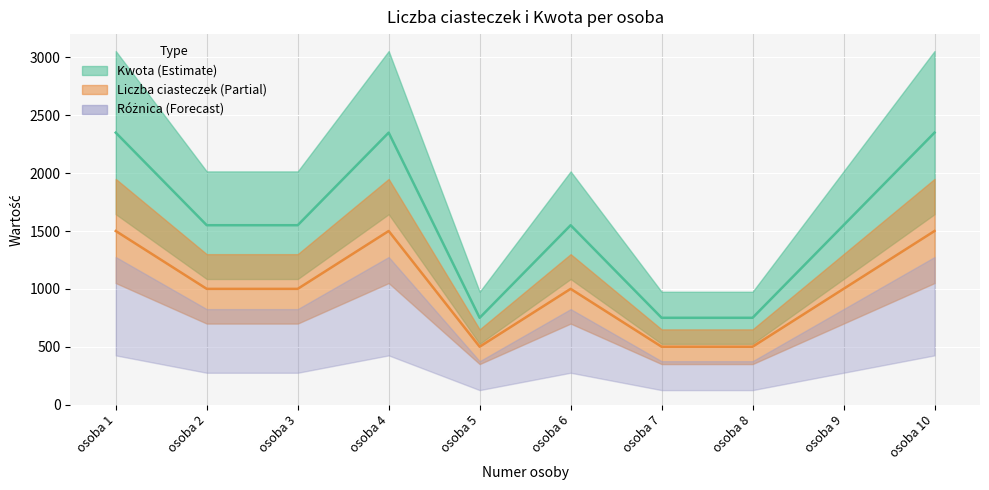

Where is the first local minimum for Liczba ciasteczek?

osoba 5